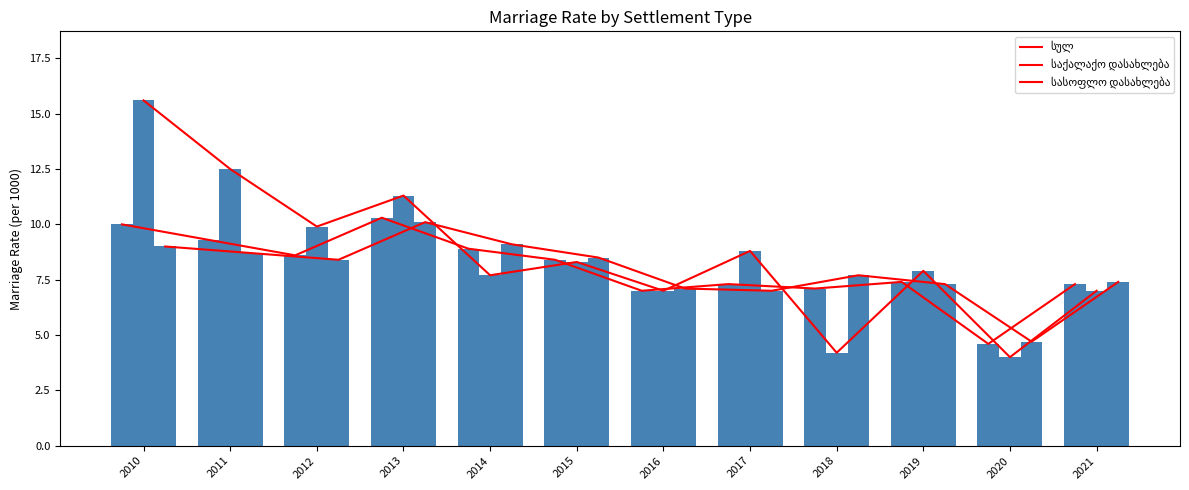

Count the number of data series in this chart.

3